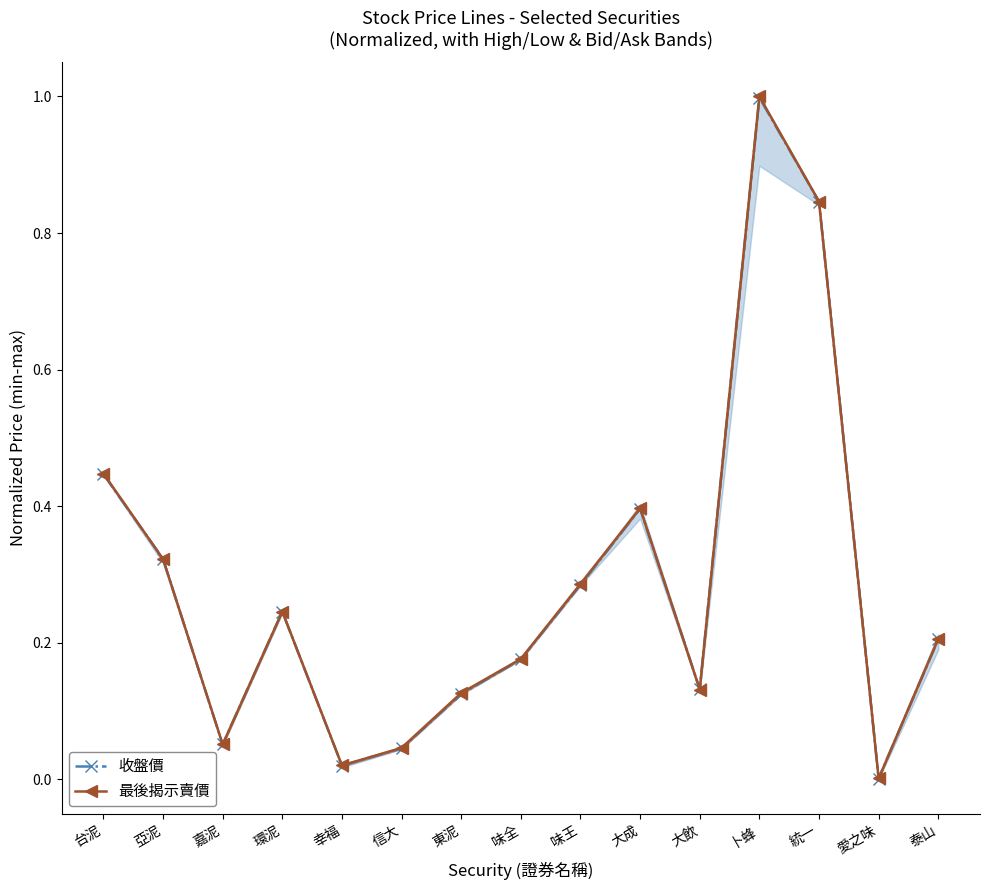

Reading left to right, what are all the values shown in this chart?

收盤價: 台泥=0.4	亞泥=0.3	嘉泥=0.1	環泥=0.2	幸福=0.0	信大=0.0	東泥=0.1	味全=0.2	味王=0.3	大成=0.4	大飲=0.1	卜蜂=1.0	統一=0.8	愛之味=0.0	泰山=0.2
最後揭示賣價: 台泥=0.4	亞泥=0.3	嘉泥=0.1	環泥=0.2	幸福=0.0	信大=0.0	東泥=0.1	味全=0.2	味王=0.3	大成=0.4	大飲=0.1	卜蜂=1.0	統一=0.8	愛之味=0.0	泰山=0.2